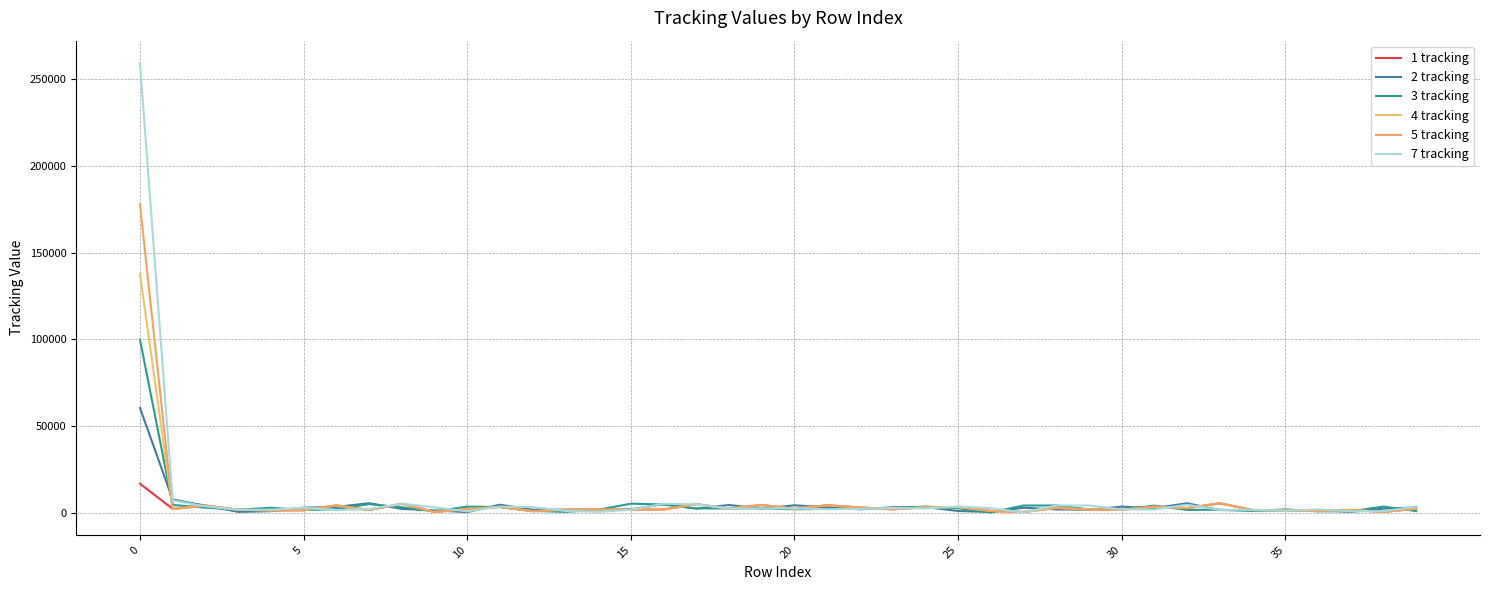

Does the chart have visible grid lines?

Yes